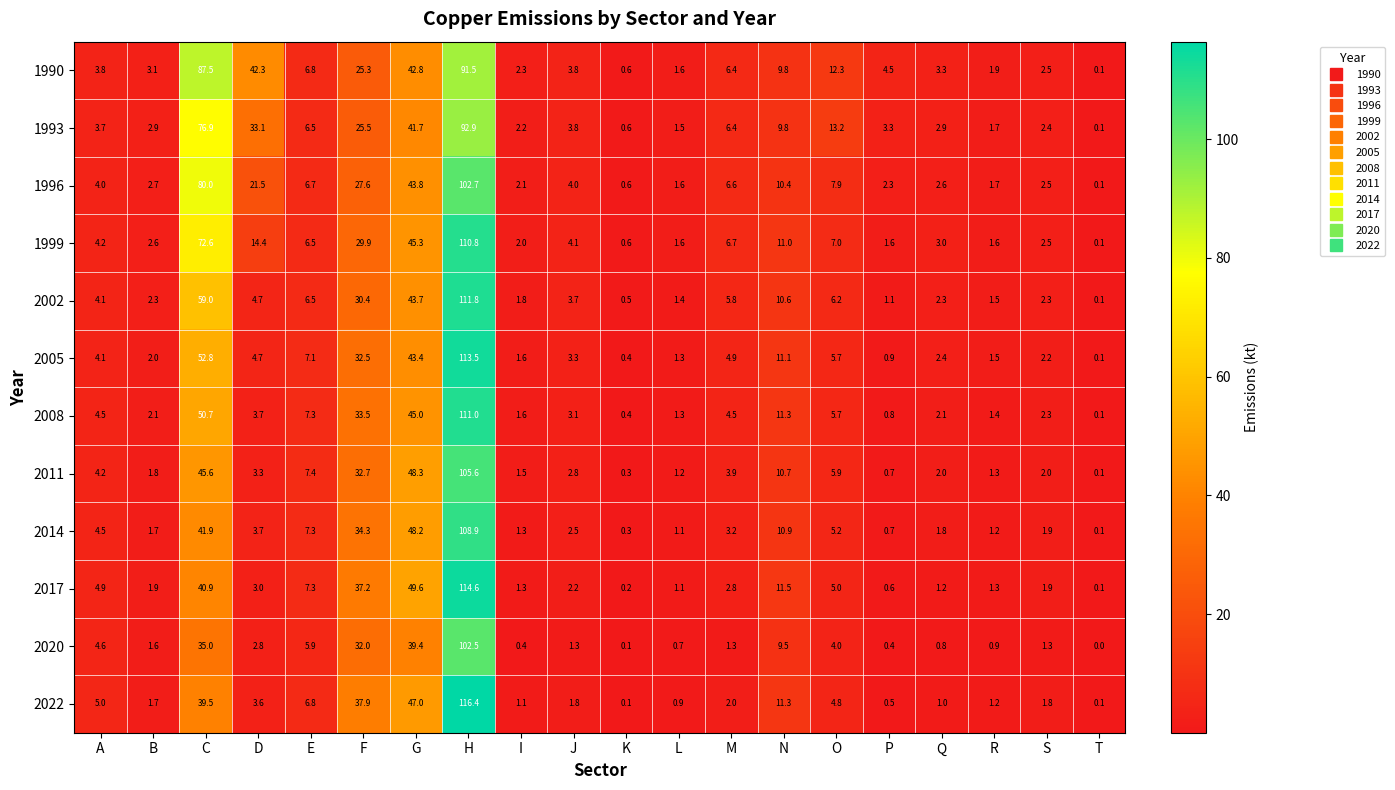

At which category is the sum across all series the highest?

H